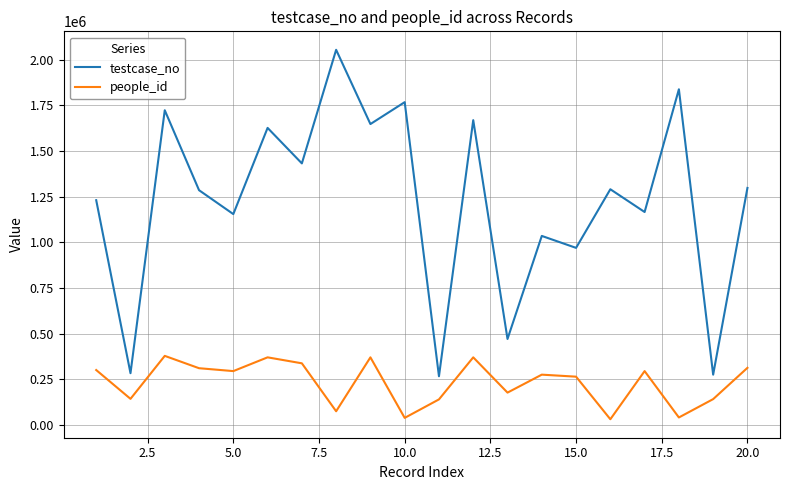

List the series in order of their overall mean, lowest first.

people_id, testcase_no